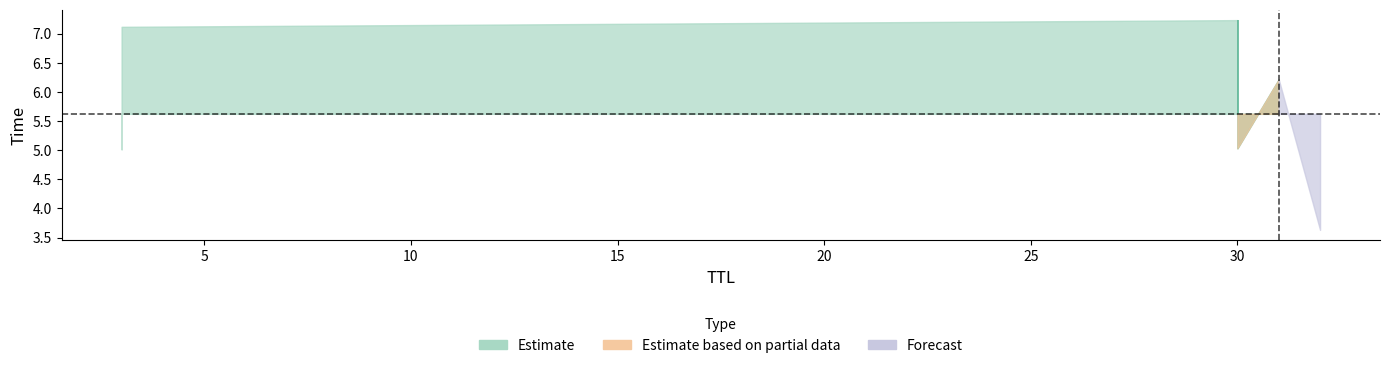

What is the average value?

5.7